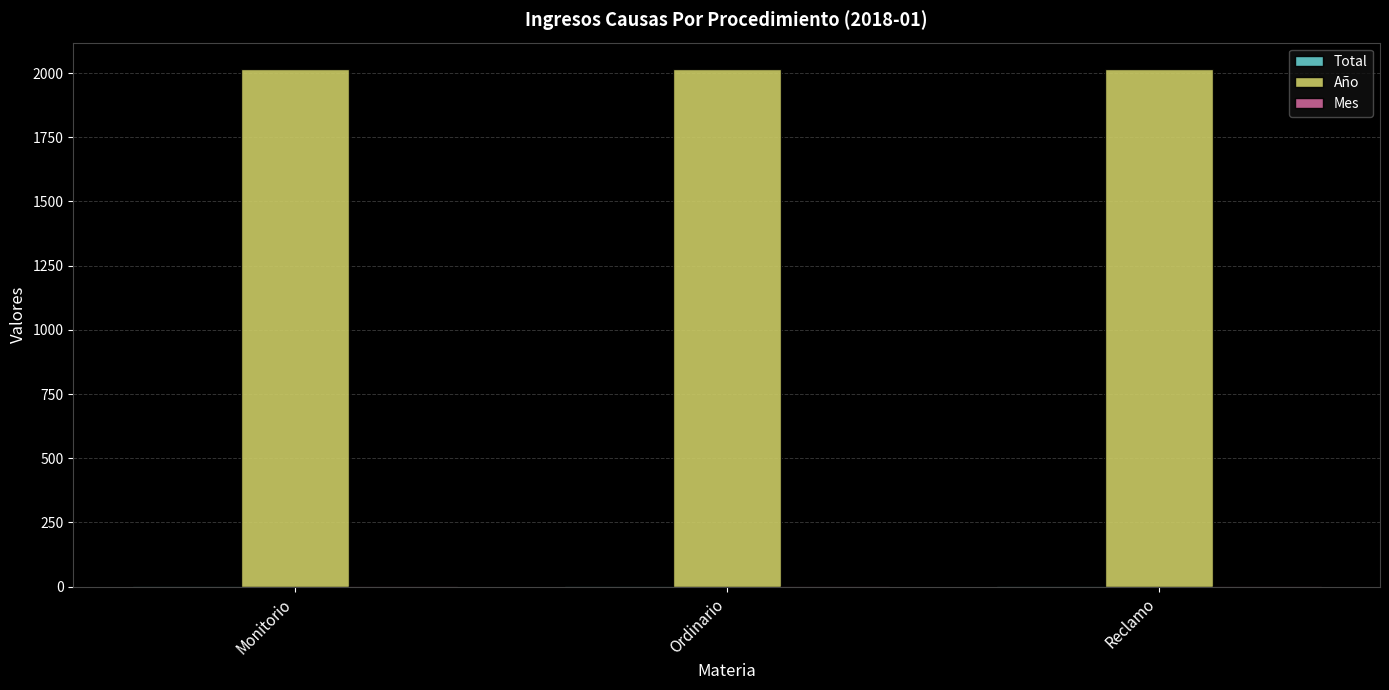

True or false: Año has a value of 2018 at Monitorio.

True